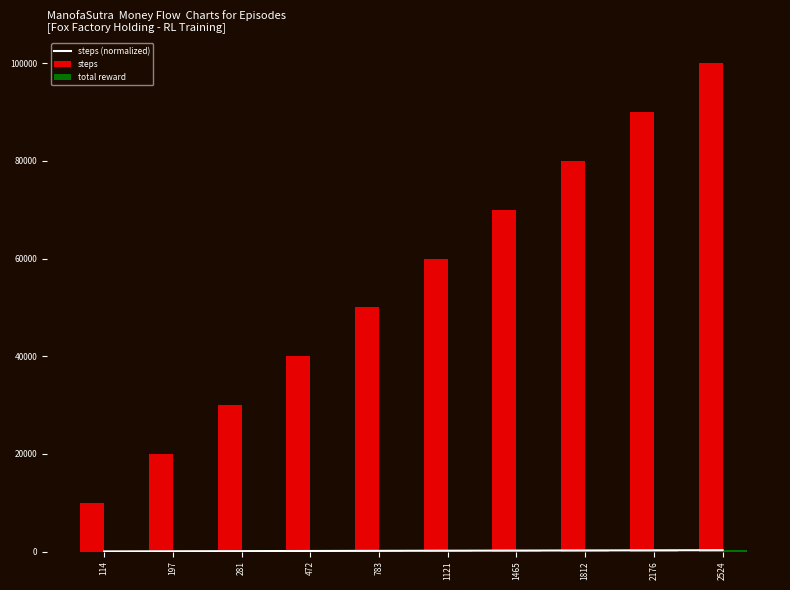

Reading left to right, list all the values displayed in this chart.

steps (normalized): 114=27.9	197=55.9	281=83.8	472=111.8	783=139.7	1121=167.6	1465=195.6	1812=223.5	2176=251.5	2524=279.4
steps: 114=10000.0	197=20000.0	281=30000.0	472=40000.0	783=50000.0	1121=60000.0	1465=70000.0	1812=80000.0	2176=90000.0	2524=100000.0
total reward: 114=5.0	197=28.0	281=42.0	472=107.0	783=217.0	1121=230.0	1465=242.0	1812=254.0	2176=239.0	2524=246.0